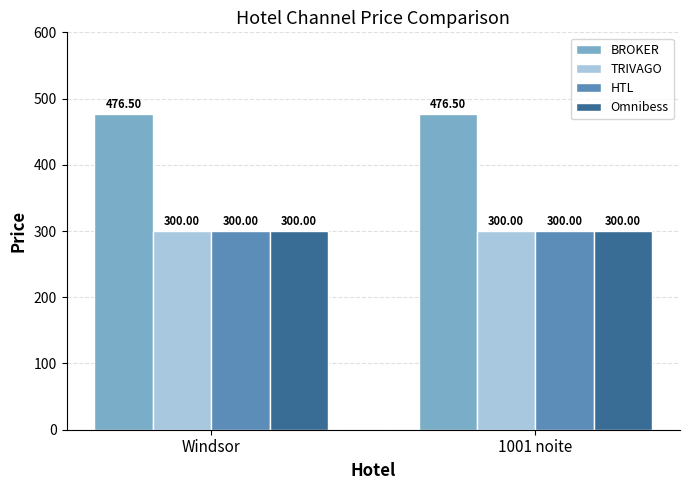

What is the average value of the TRIVAGO series?

300.0